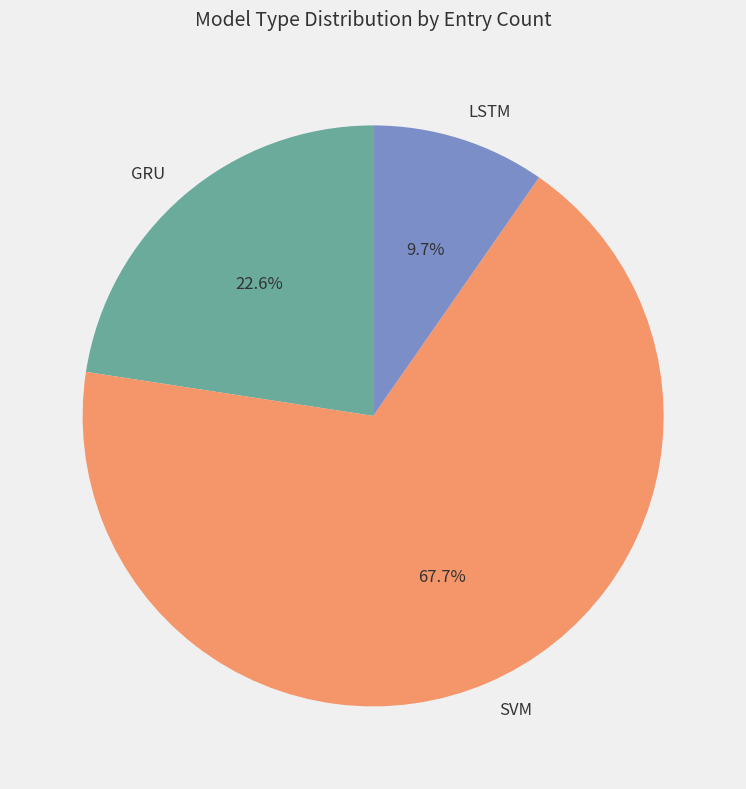

To the nearest percent, what is the difference between the largest and smallest slice percentages?

58%